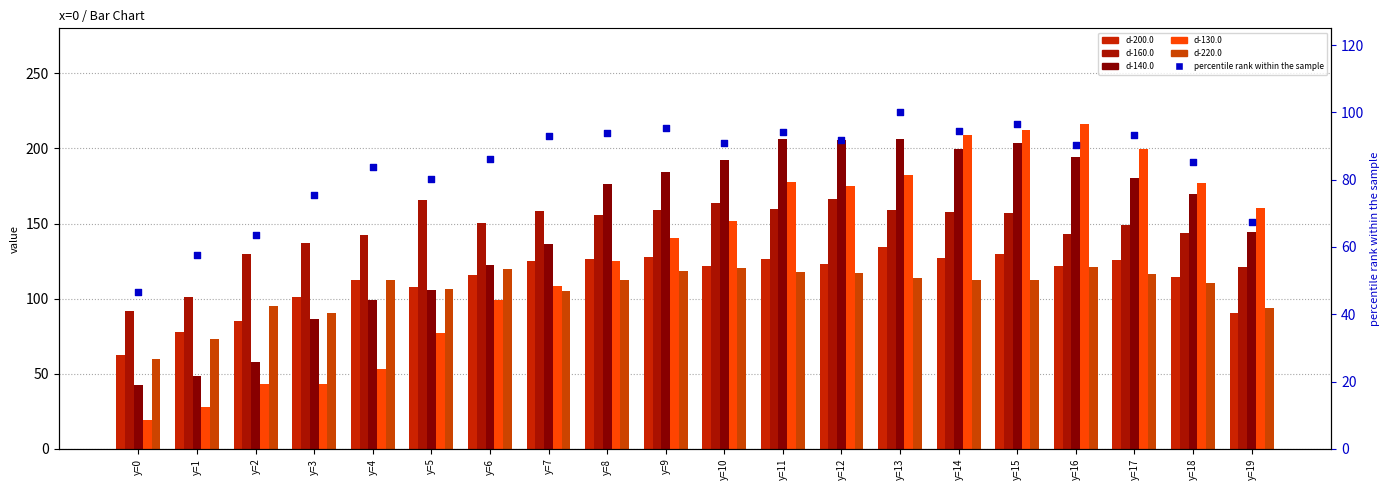

Which series has the largest total across all categories?

d-140.0